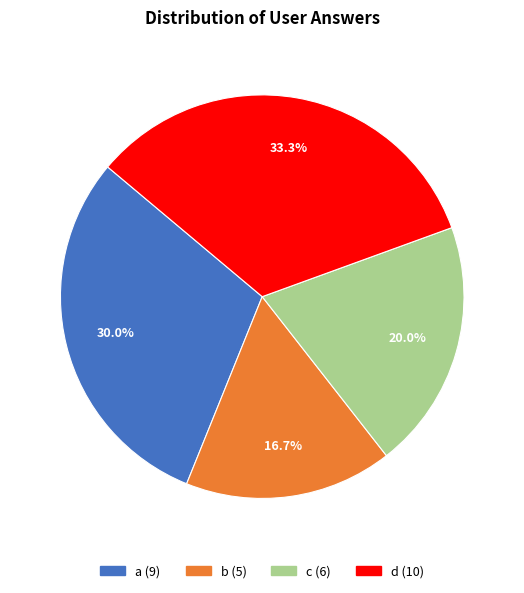

To the nearest percent, what portion does c represent?

20%